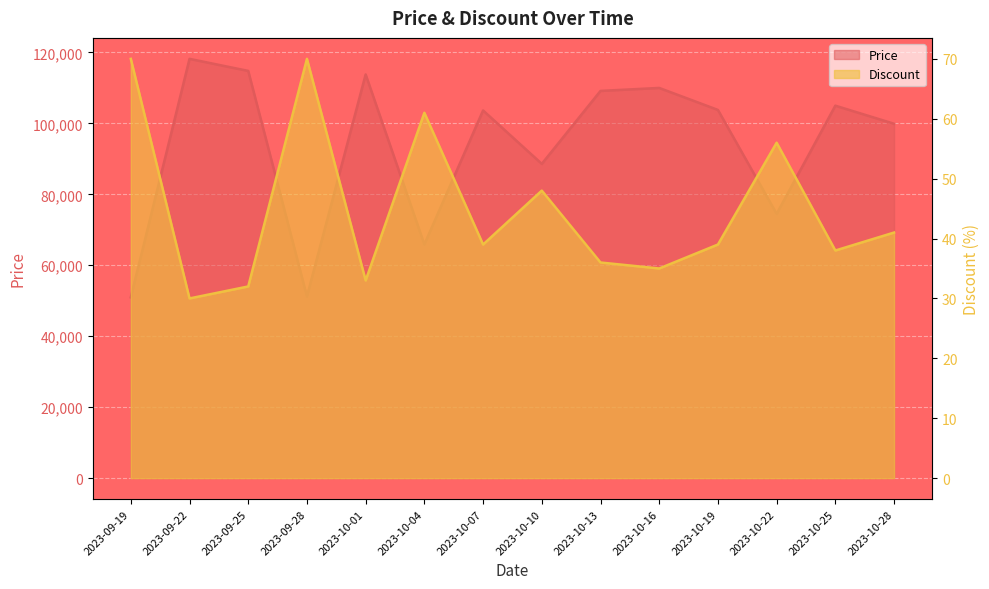

What is the label of the 3rd point from the left?

2023-09-25